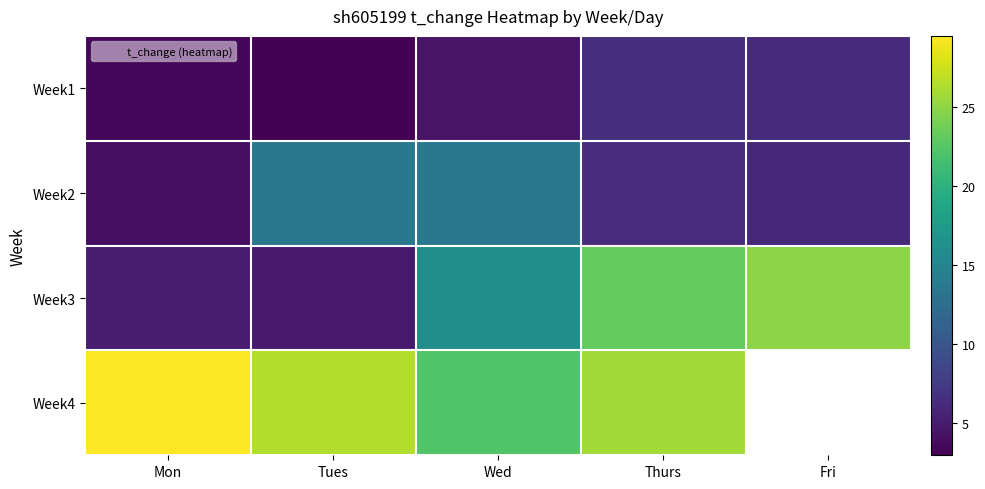

True or false: Week4 has a value of 14.7 at Wed.

False